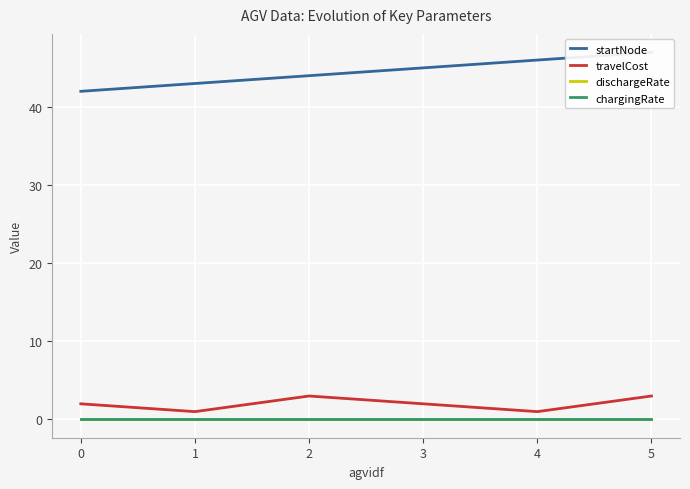

The value of chargingRate at 1 is 0.0. True or false?

True